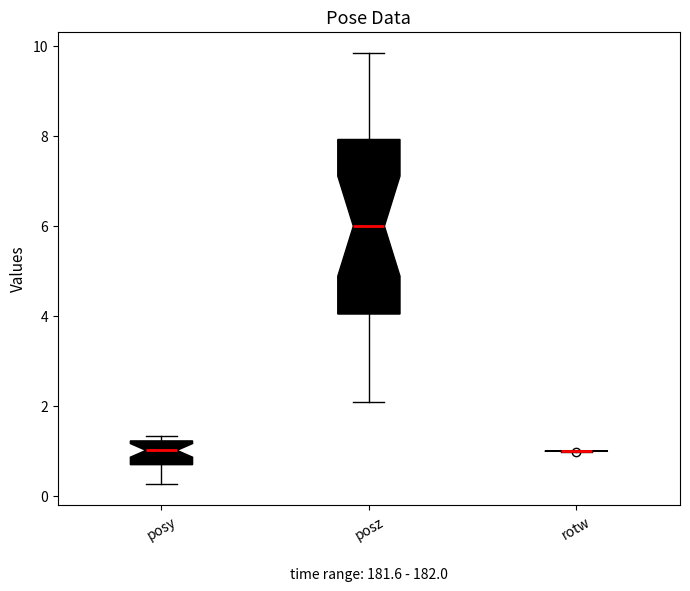

Reading left to right, read every box against the y-axis: the position of its median line, the range the box covers, and the ends of its whiskers. The values are not printed on the chart, so give them approximately, as read against the axis.

posy: median 1.0, box 0.6 to 1.2, whiskers 0.2 to 1.4
posz: median 6.0, box 4.0 to 8.0, whiskers 2.0 to 9.8
rotw: box collapsed to a line at 1.0, whiskers 1.0 to 1.0